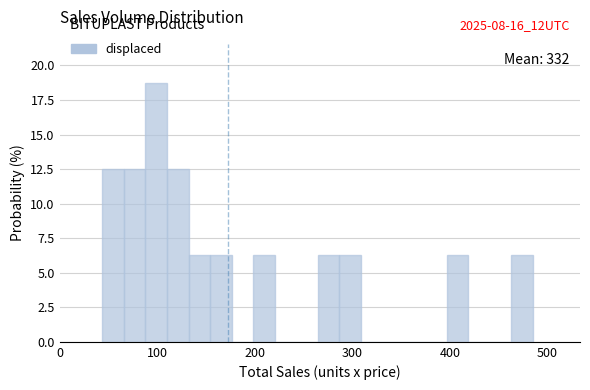

Around what value on the x-axis is the tallest bar? Give the approximate position of its centre, as read against the axis.

100